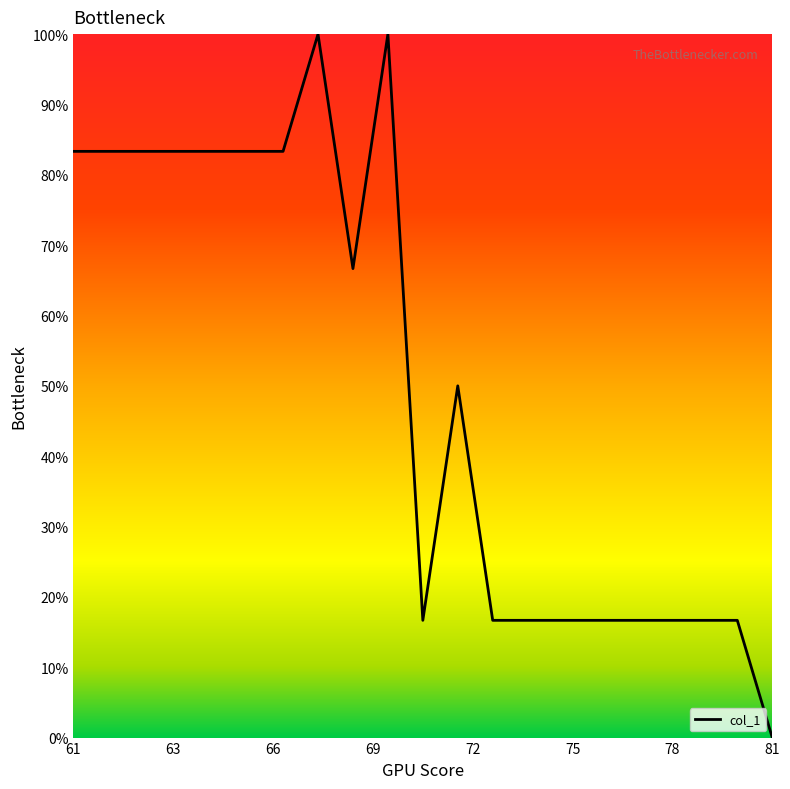

What is the difference between the maximum and minimum values?

100.0